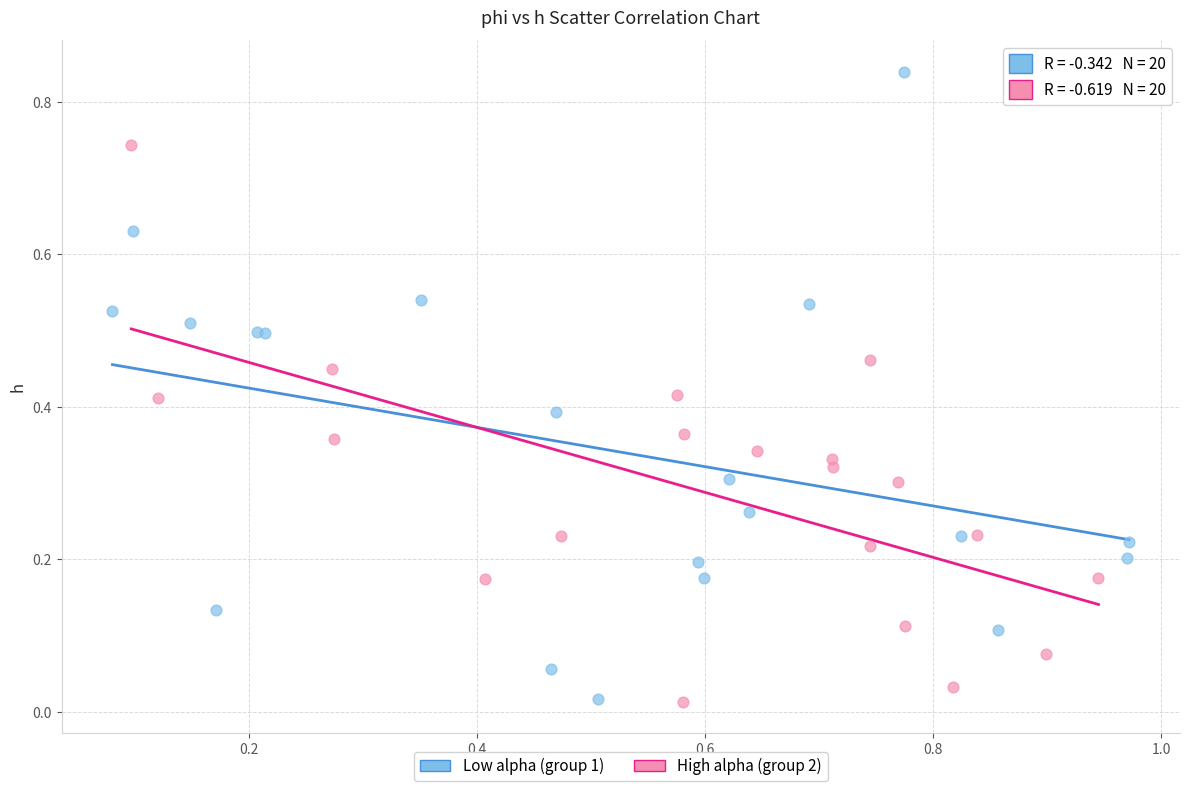

Which series reaches the maximum Y coordinate?

Low alpha (group 1)